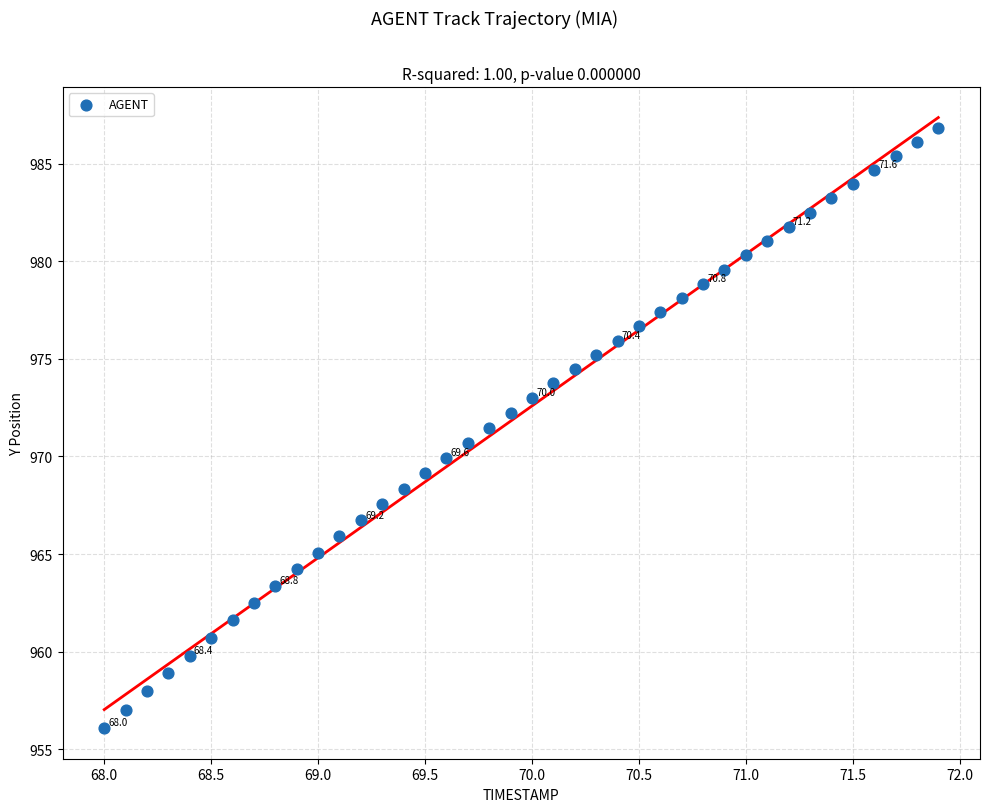

What is the range of Y values (max minus min)?

30.8